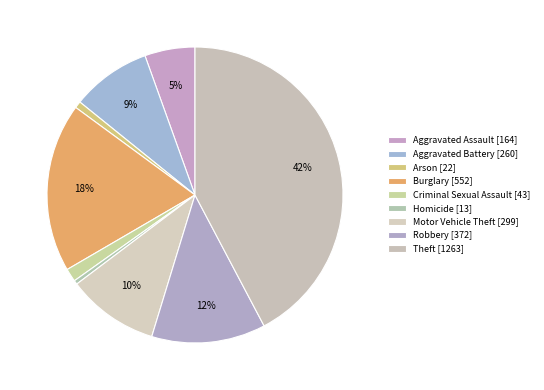

How much of the chart is everything except Criminal Sexual Assault?

98.6%